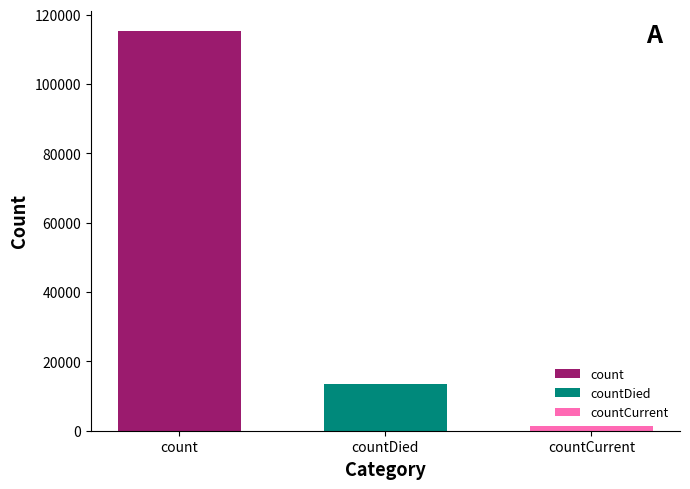

How many bars are there in total?

3